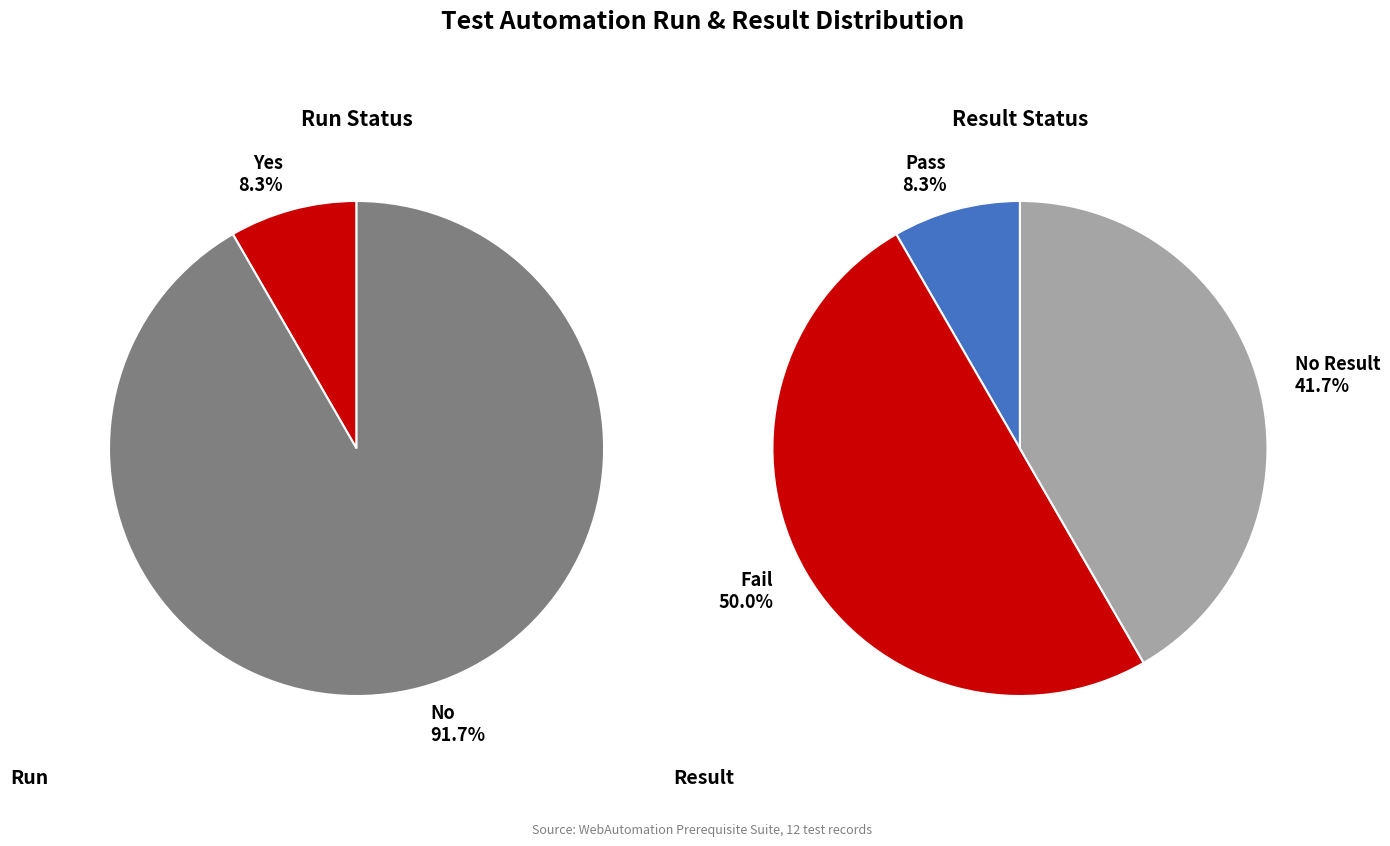

Count the number of slices in the pie.

2